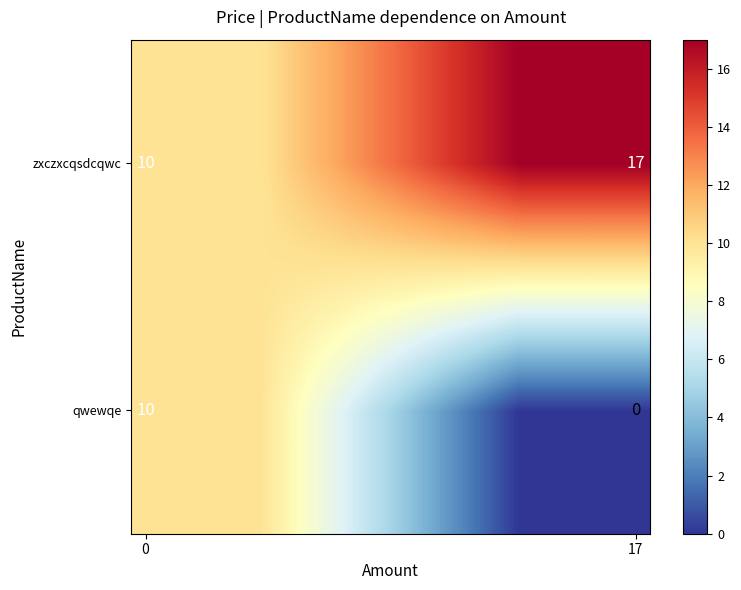

Rank the series by their average value, from lowest to highest.

qwewqe, zxczxcqsdcqwc